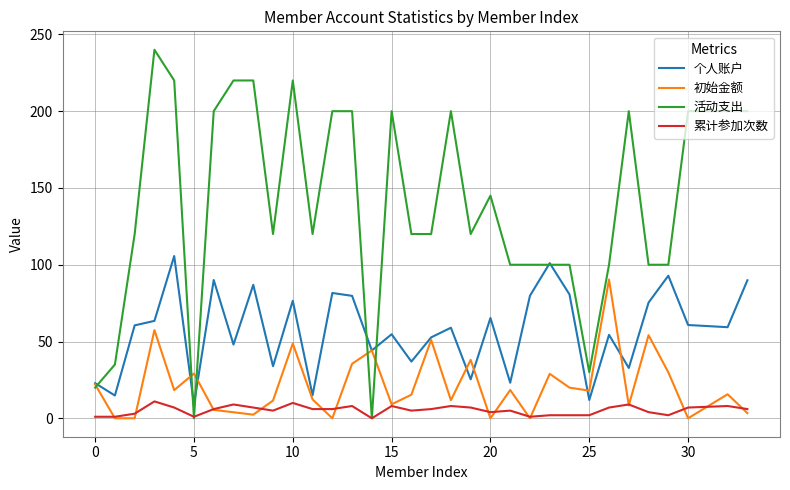

List the series in order of their peak value, highest first.

活动支出, 个人账户, 初始金额, 累计参加次数